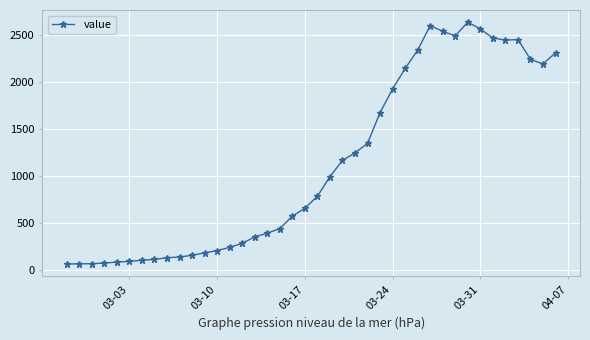

How many values are below 784?

20